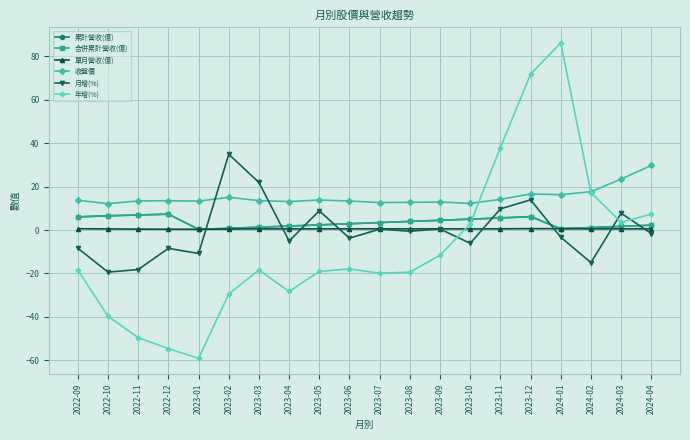

Is the value of 年增(%) at 2022-12 greater than the value of 單月營收(億) at 2023-09?

No